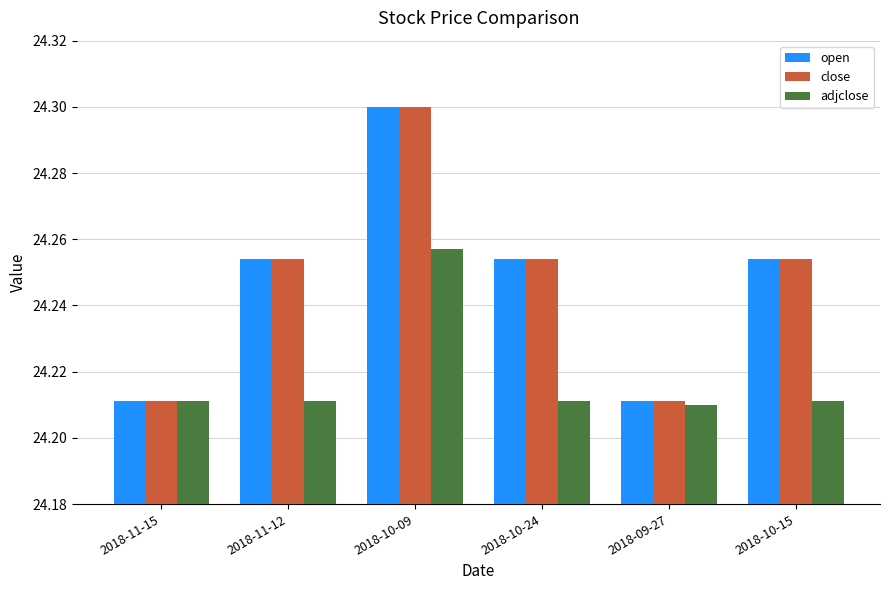

What is the sum of all open values?

145.5